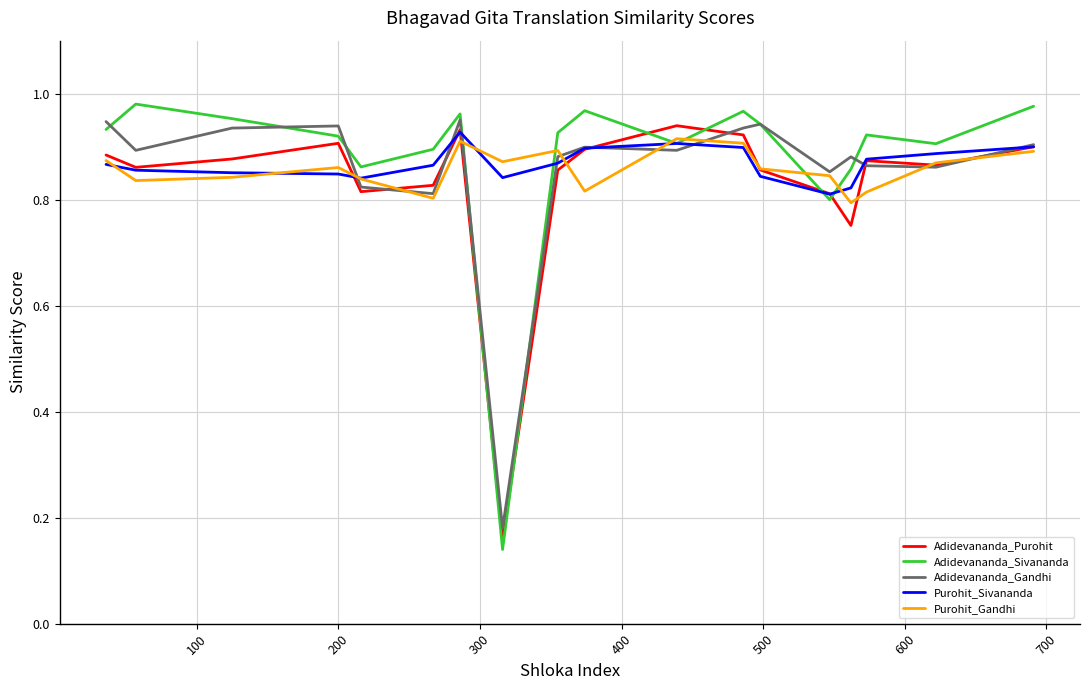

Which series has the widest spread of values?

Adidevananda_Sivananda